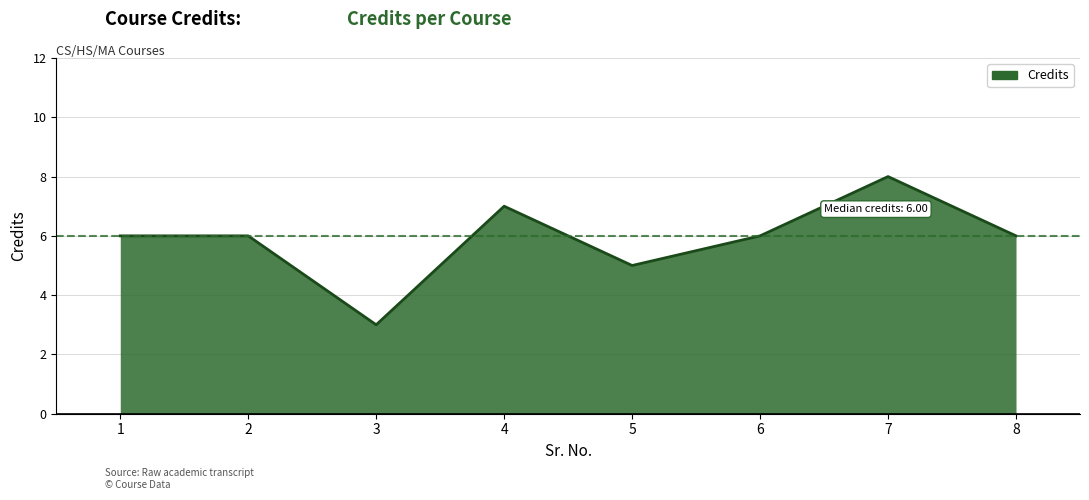

The value at 1 is 6. True or false?

True